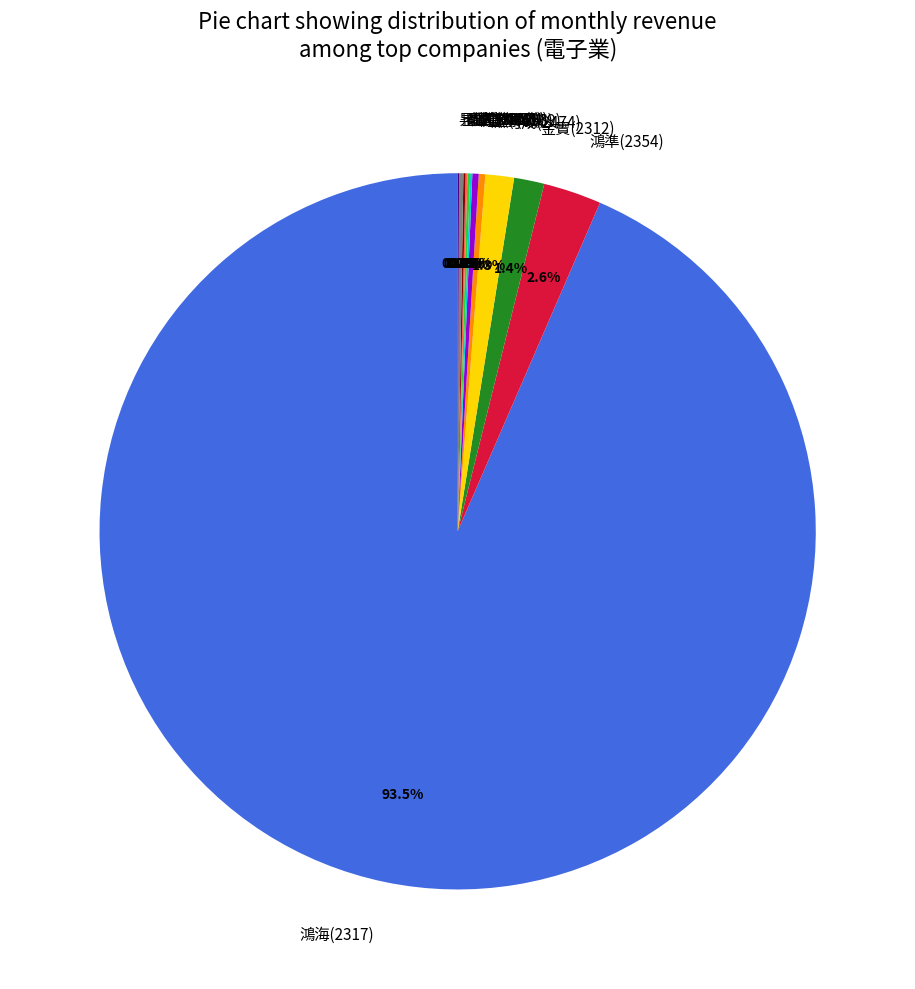

Approximately how many times larger is the value at 鴻準(2354) compared to 金寶(2312)?

1.9